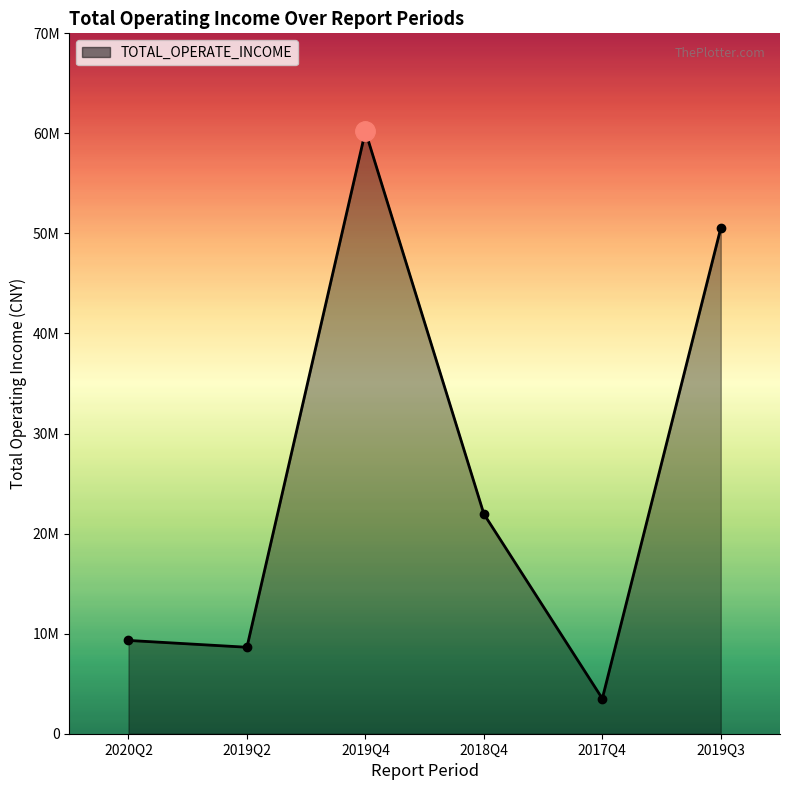

Is it true that the value at 2017Q4 is 5215049.9?

False